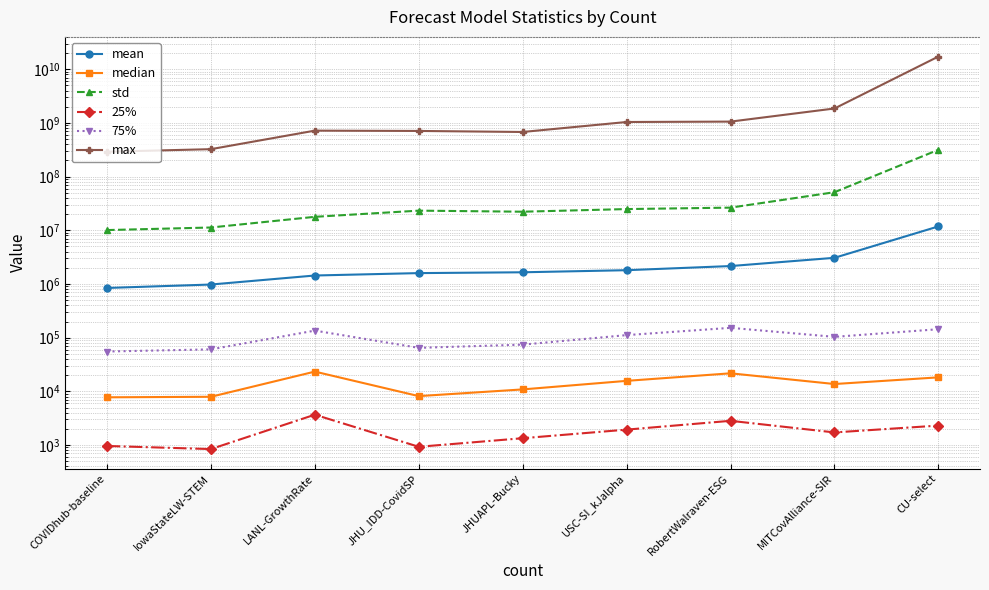

At which category does std reach its first local valley?

JHUAPL-Bucky